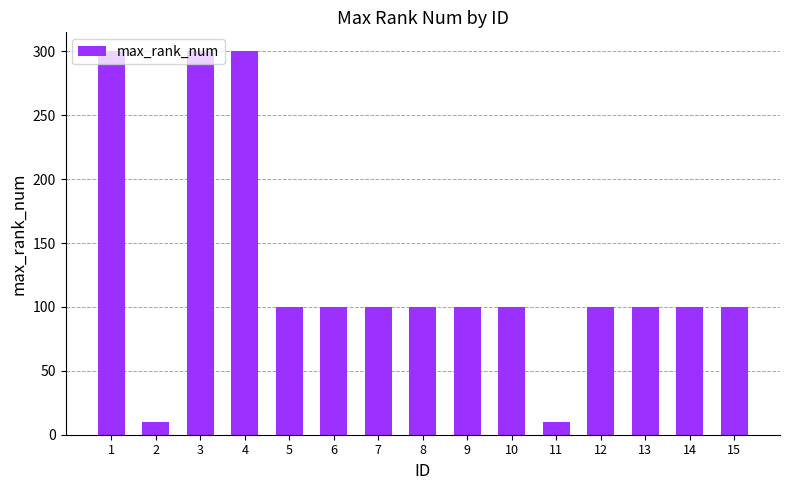

What is the sum of the values at 13 and 9?

200